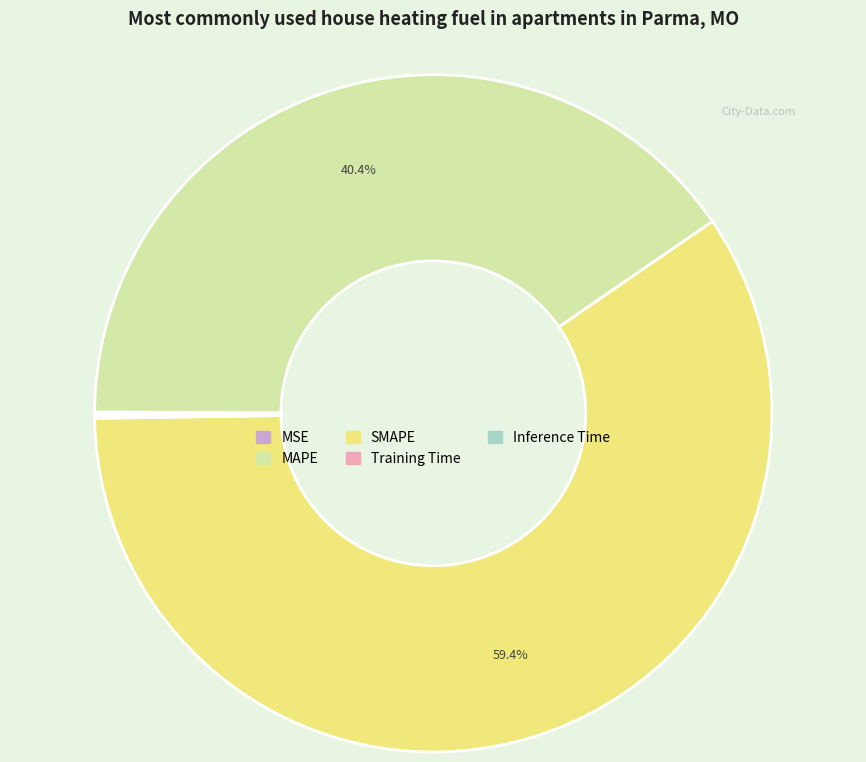

What percentage do SMAPE and MAPE together represent?

99.7%